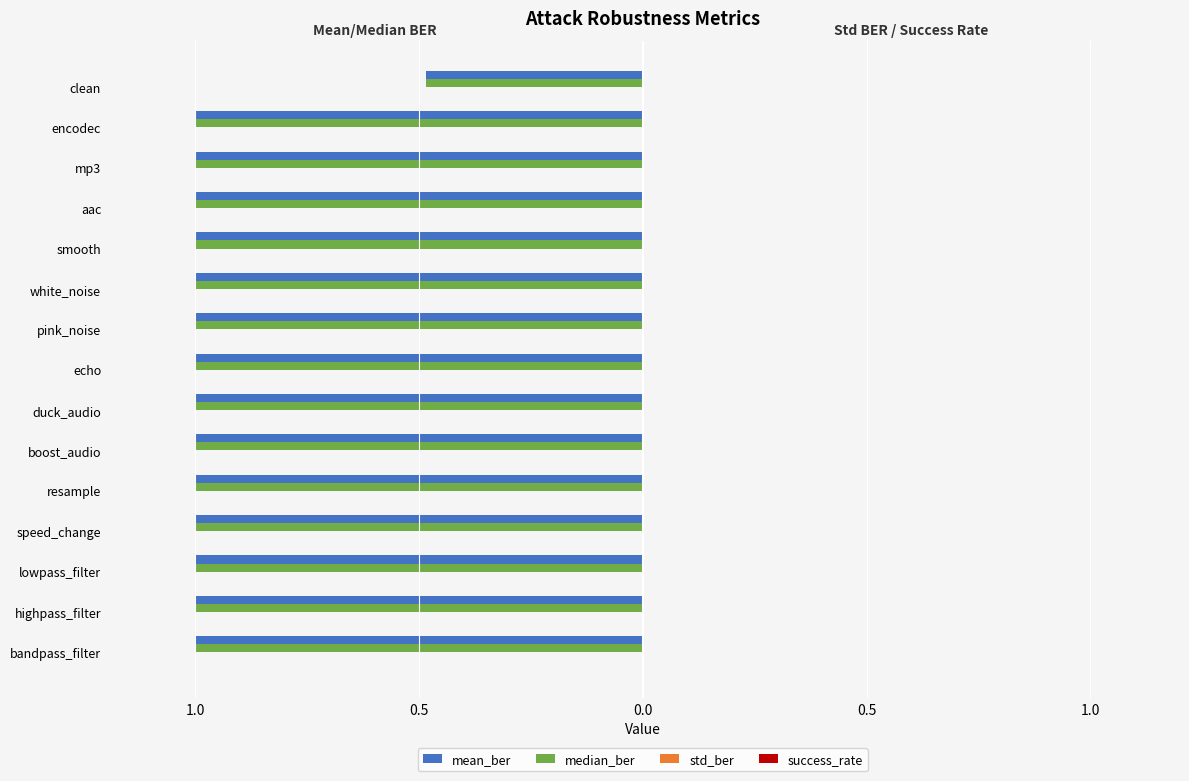

How many data points does each series have?

15